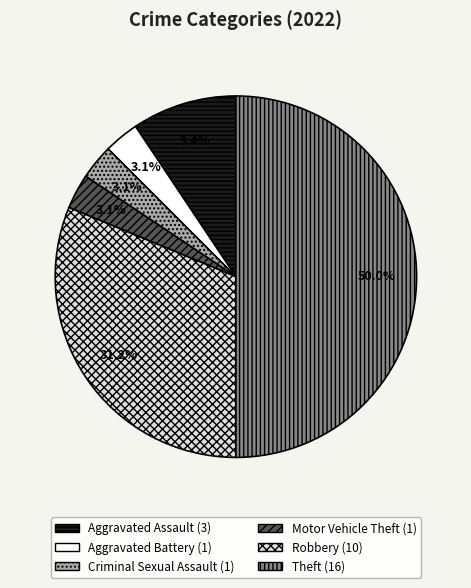

To the nearest percent, what is the combined percentage of Criminal Sexual Assault and Aggravated Battery?

6%